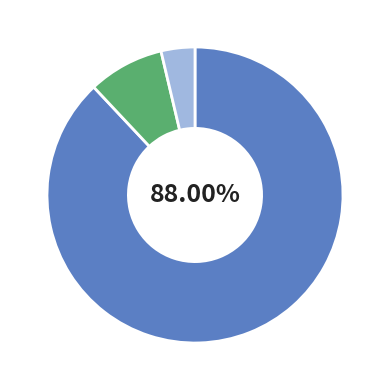

Does any single category account for the majority?

Yes